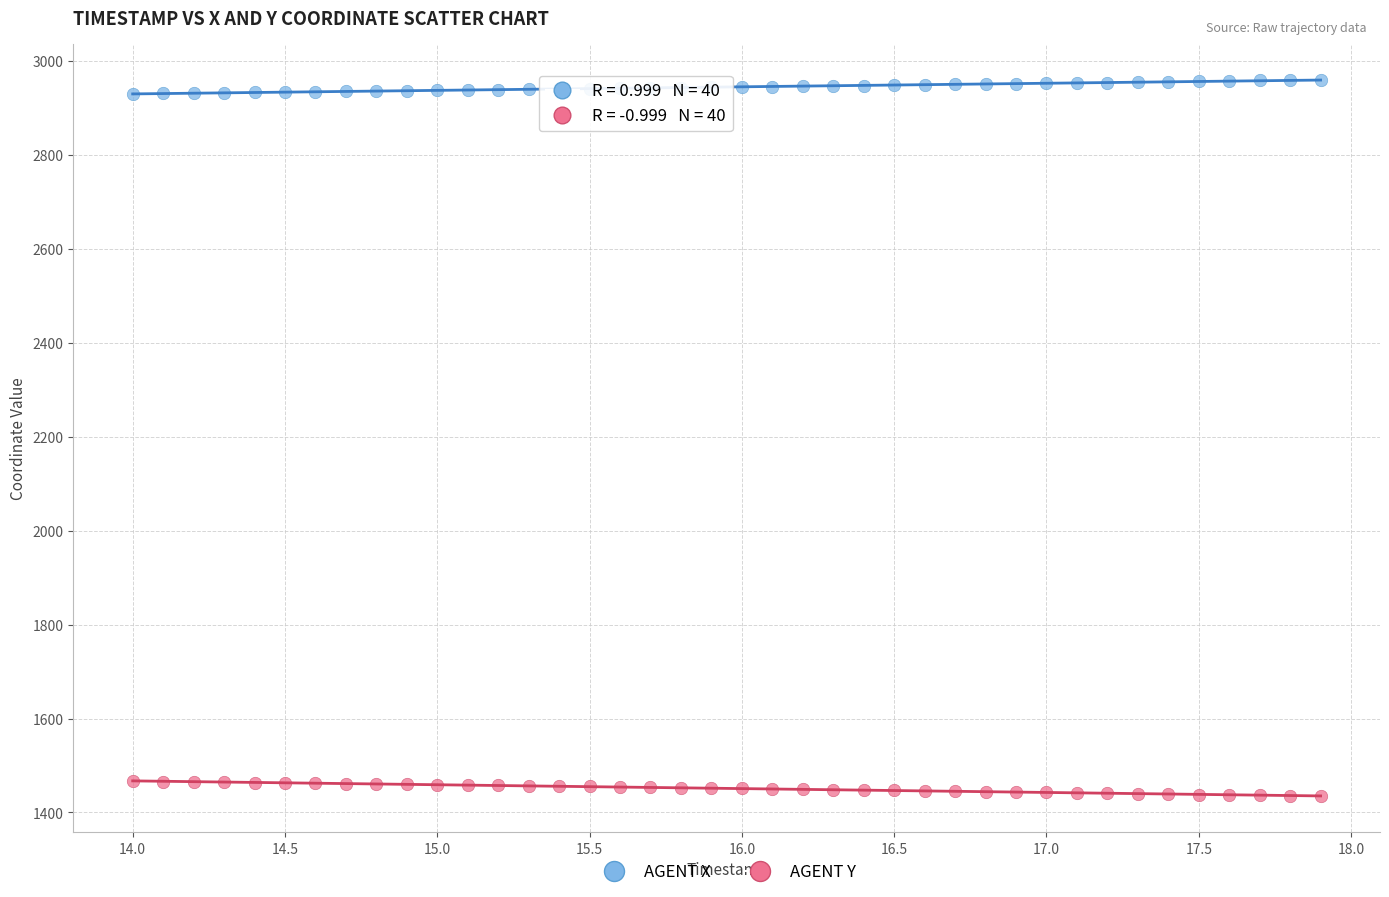

Which series reaches the maximum Y coordinate?

AGENT X